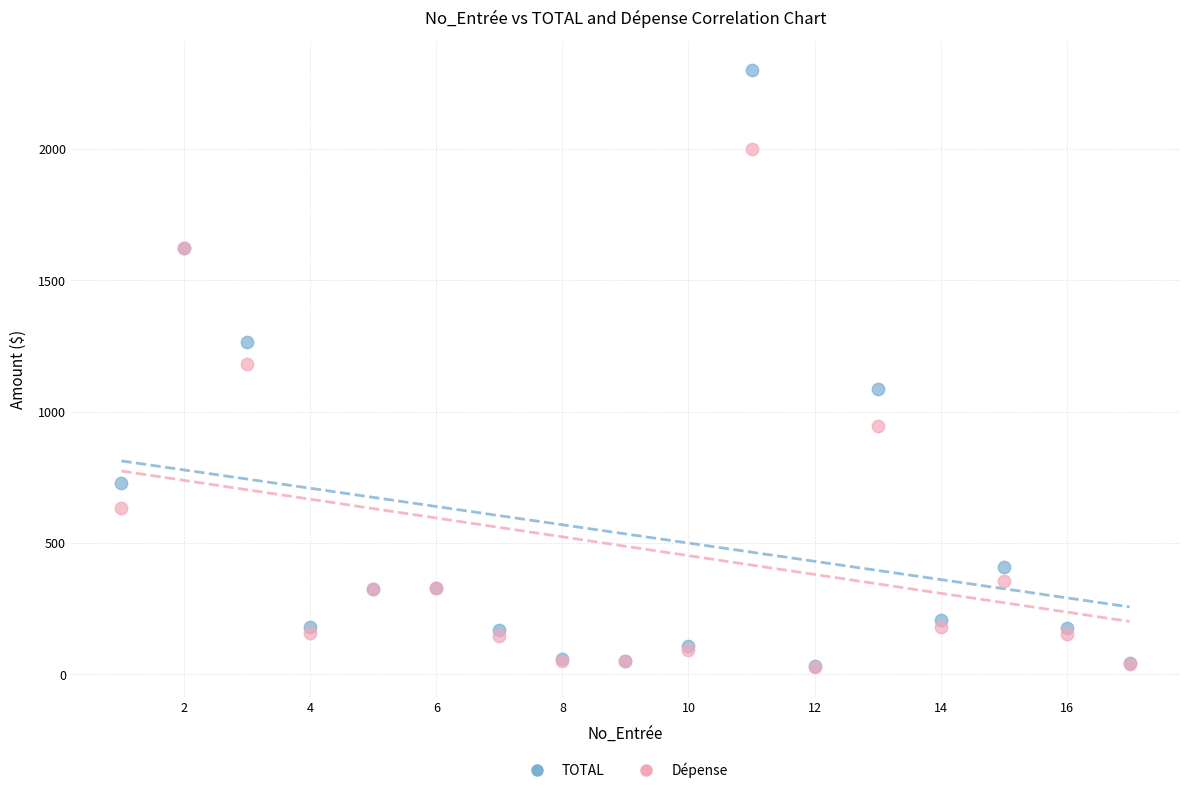

What are all the series names shown in the legend?

TOTAL, Dépense